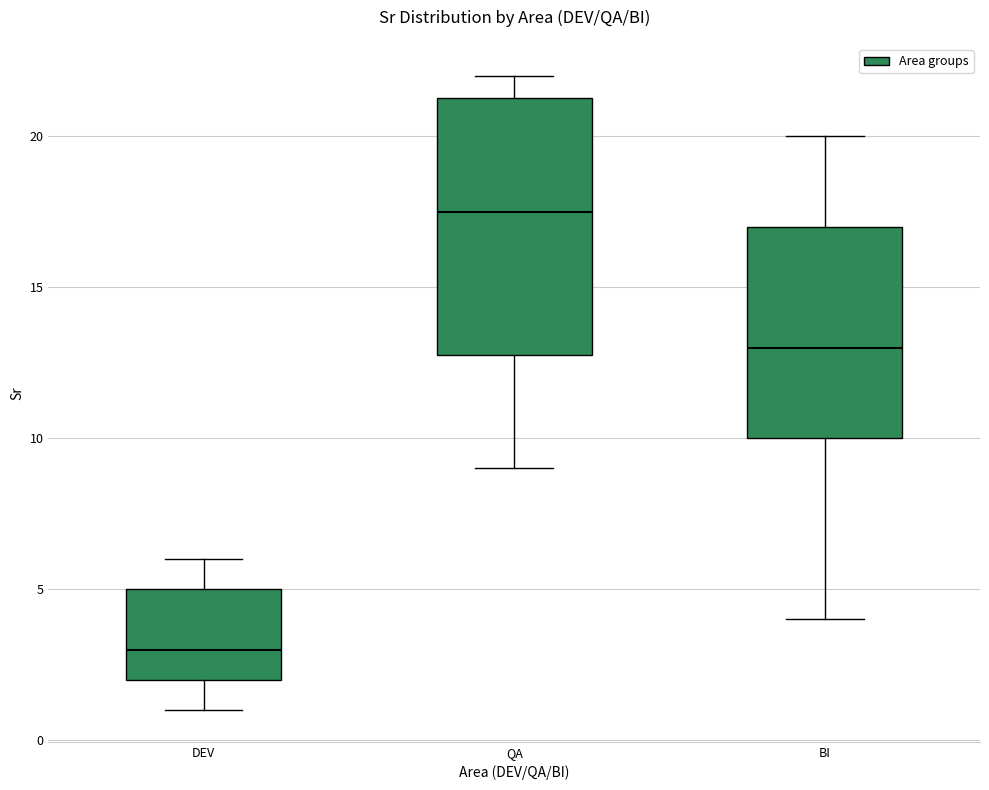

Where is the lower edge of the box for QA on the y-axis? The values are not printed on the chart, so give them approximately, as read against the axis.

13.0